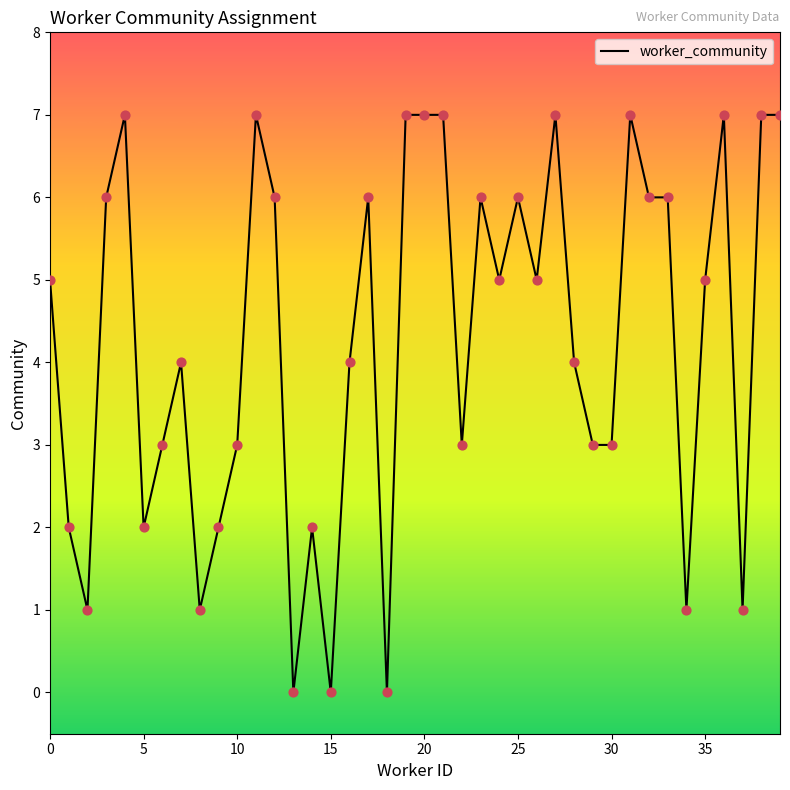

What is the difference between the maximum and minimum values?

7